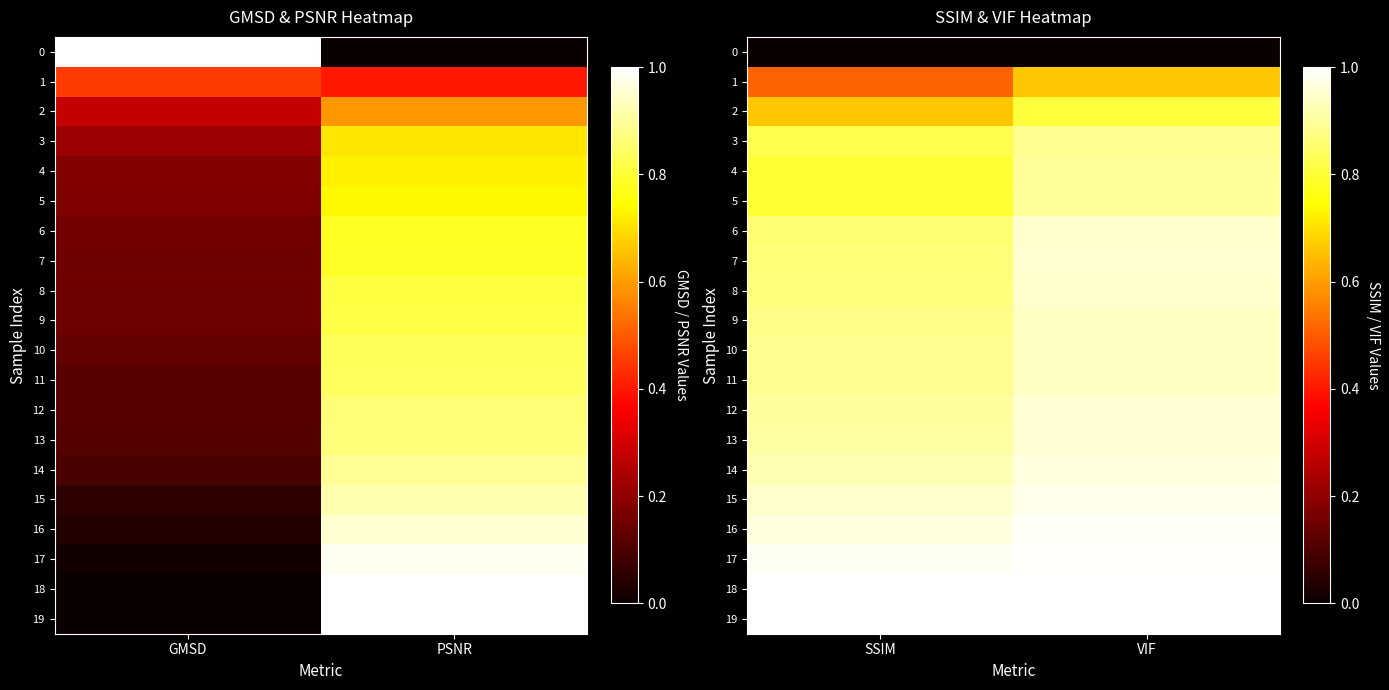

List the labels in order of 5 value, largest first.

VIF, SSIM